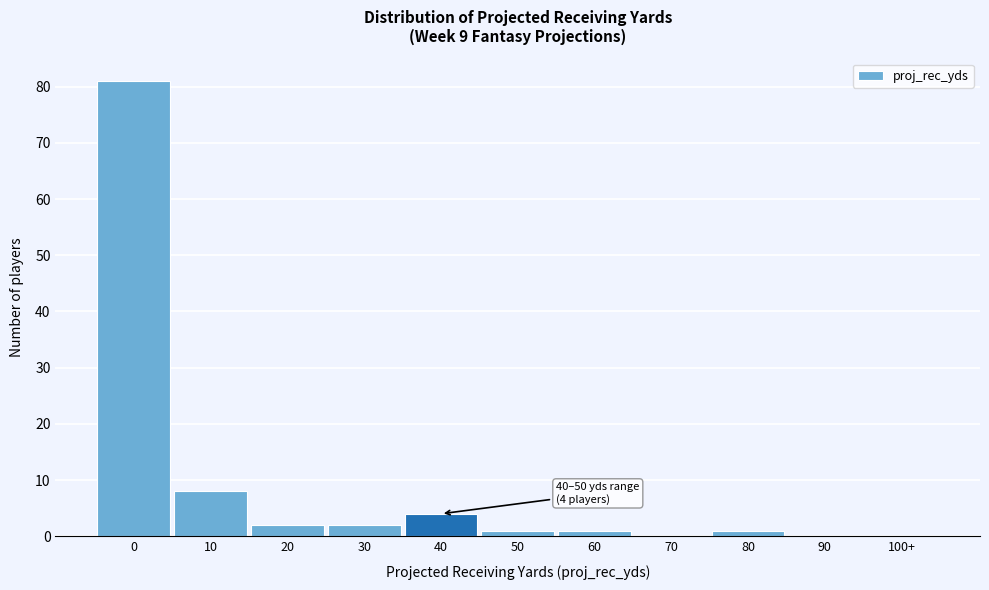

Reading left to right, transcribe all the data shown in this chart.

0=81	10=8	20=2	30=2	40=4	50=1	60=1	70=0	80=1	90=0	100+=0